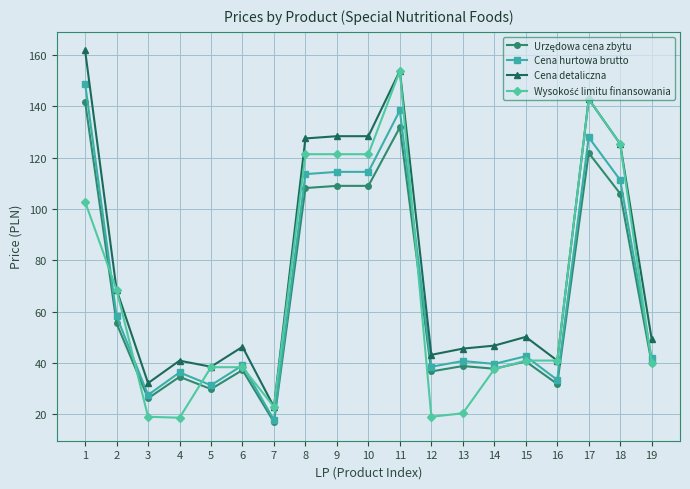

Where does the Cena hurtowa brutto series first go above 41?

1